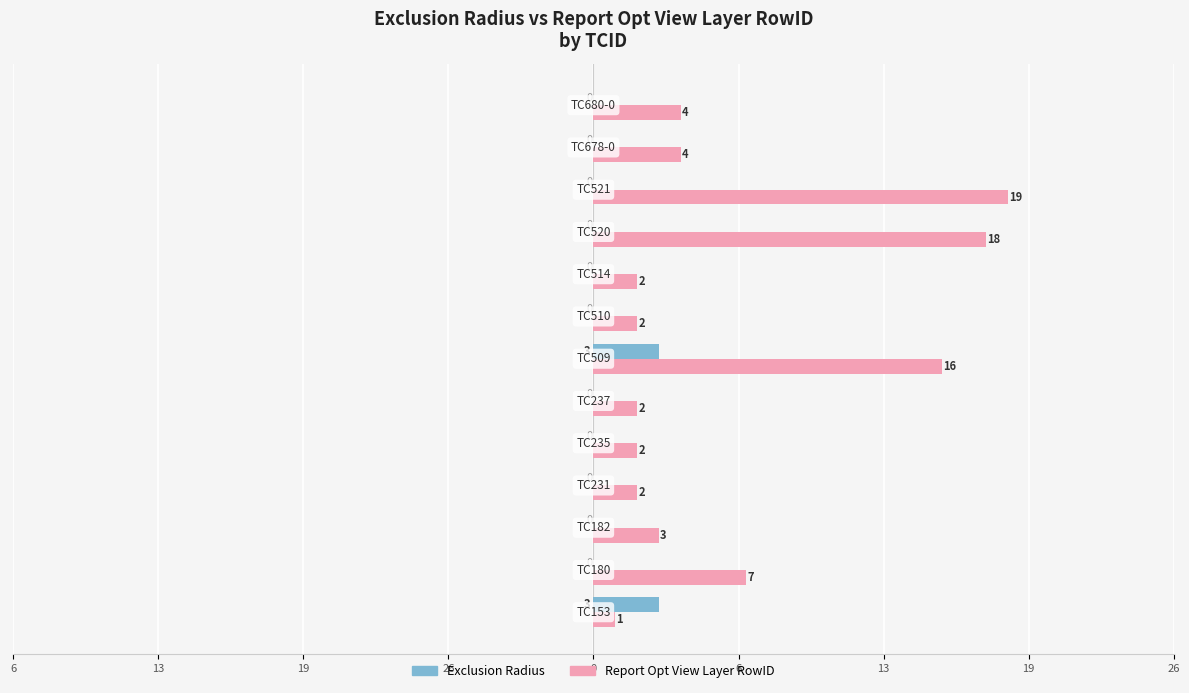

What are all the series names shown in the legend?

Exclusion Radius, Report Opt View Layer RowID